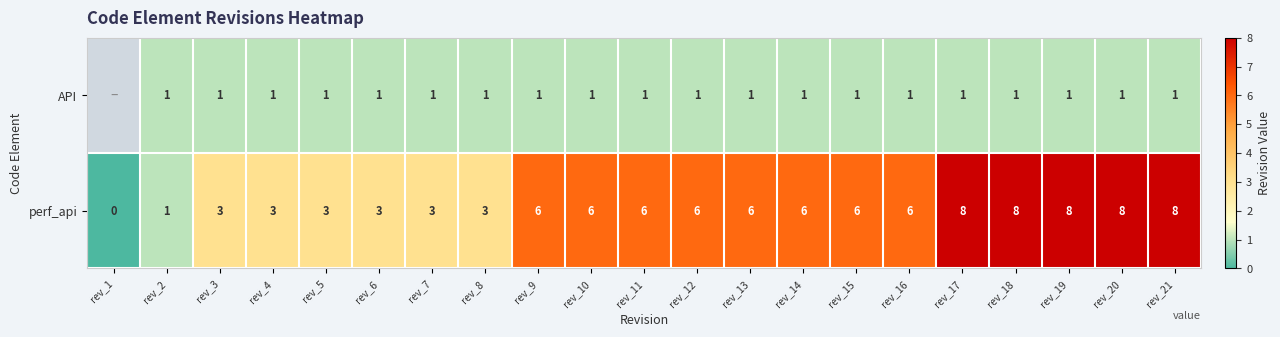

The value of perf_api at rev_17 is 3.9. True or false?

False